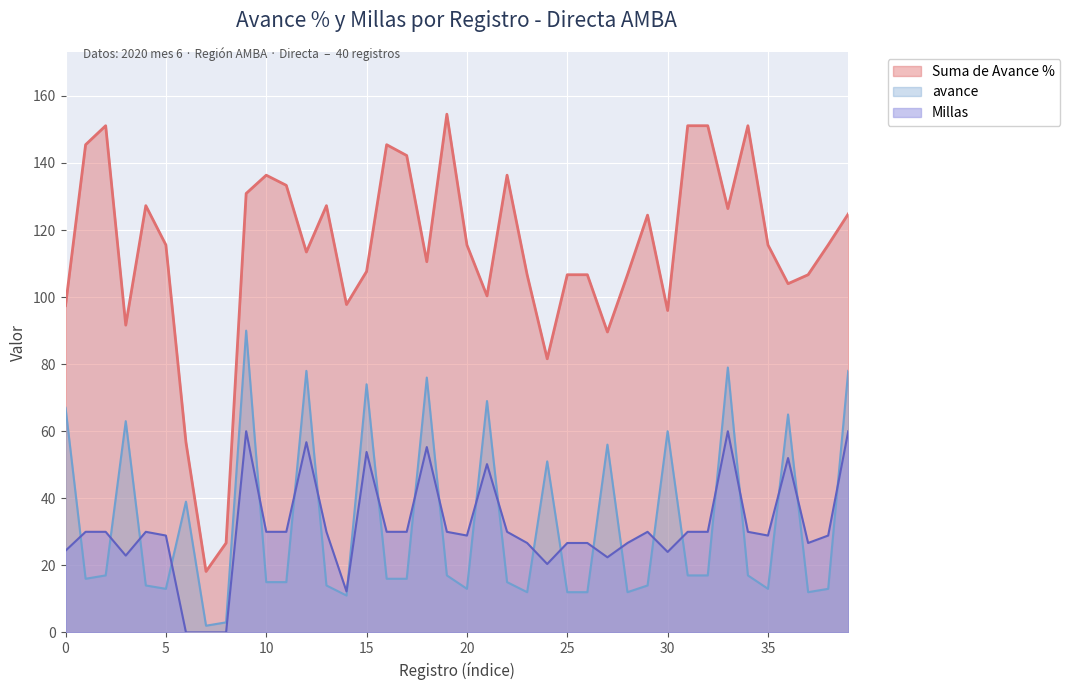

Which series has the largest range (max minus min)?

Suma de Avance %